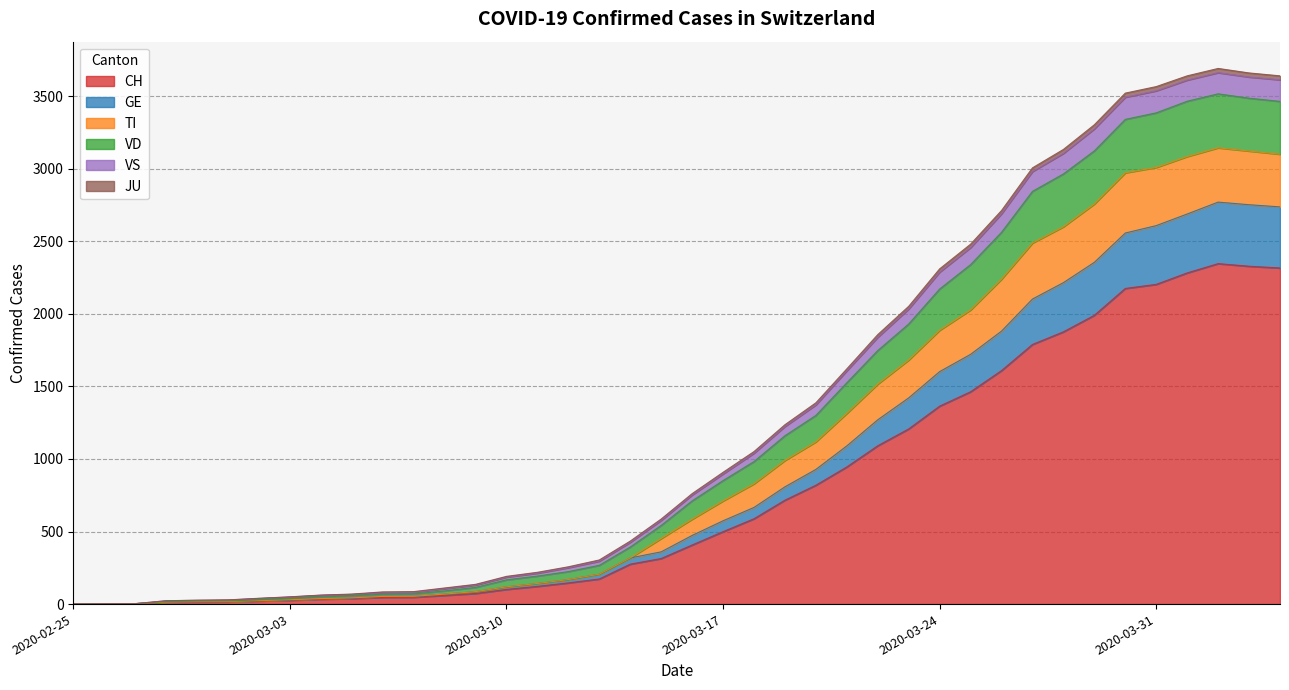

What is the highest value of the CH series?

2346